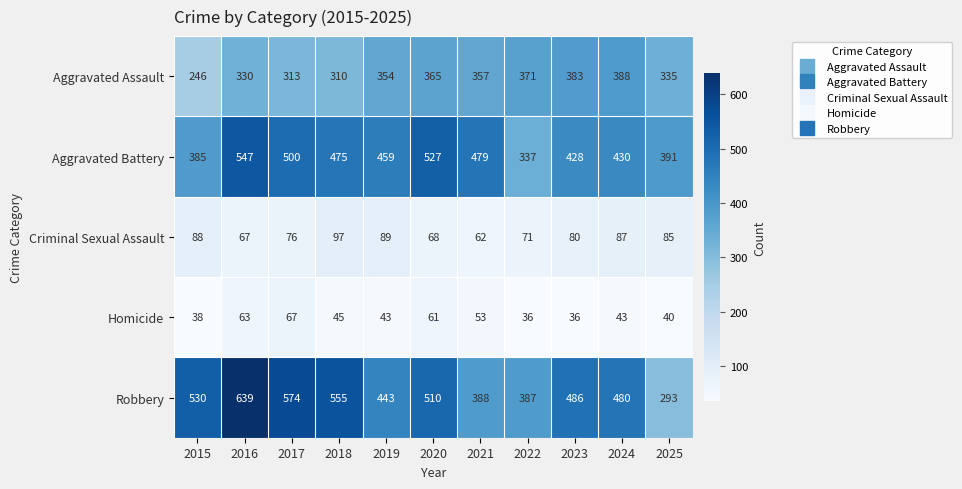

List the series in order of their peak value, highest first.

Robbery, Aggravated Battery, Aggravated Assault, Criminal Sexual Assault, Homicide